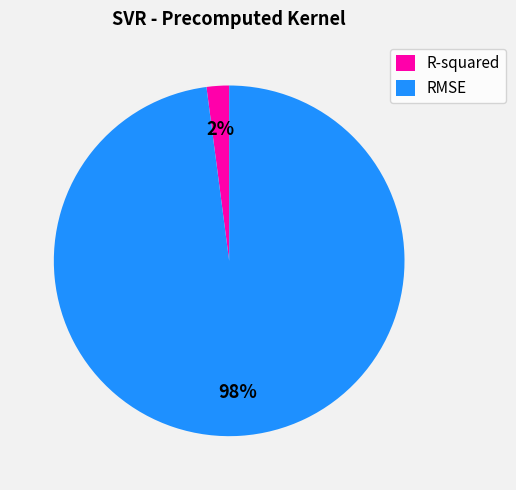

Count the number of slices in the pie.

2